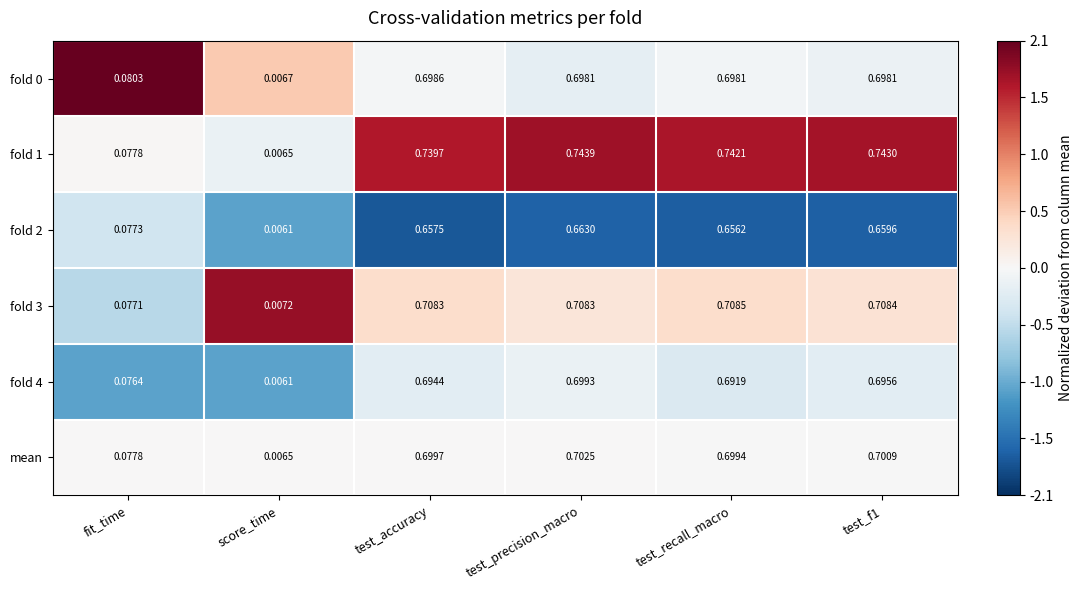

At which label is fold 3 closest to 0?

score_time